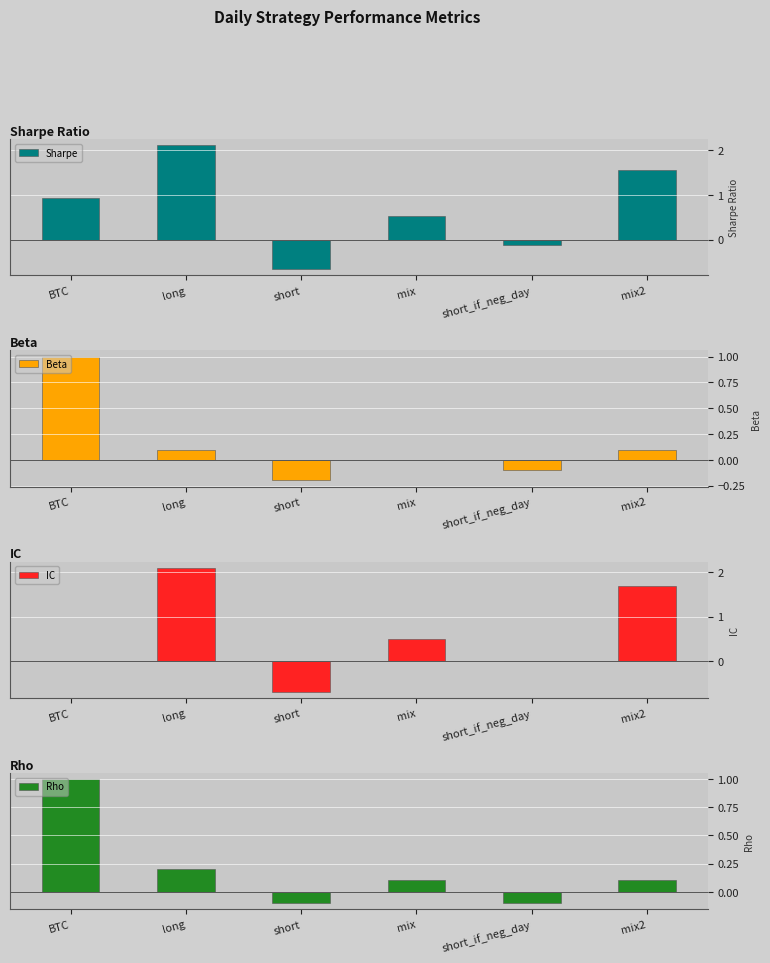

Which series has the largest total across all categories?

Sharpe